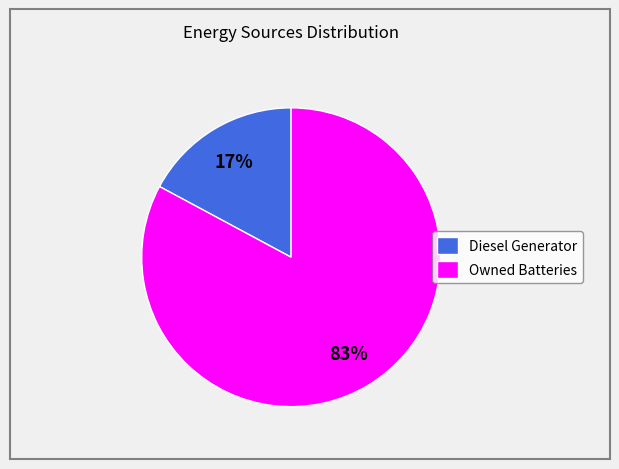

To the nearest percent, what is the difference between the Owned Batteries and Diesel Generator slice percentages?

66%